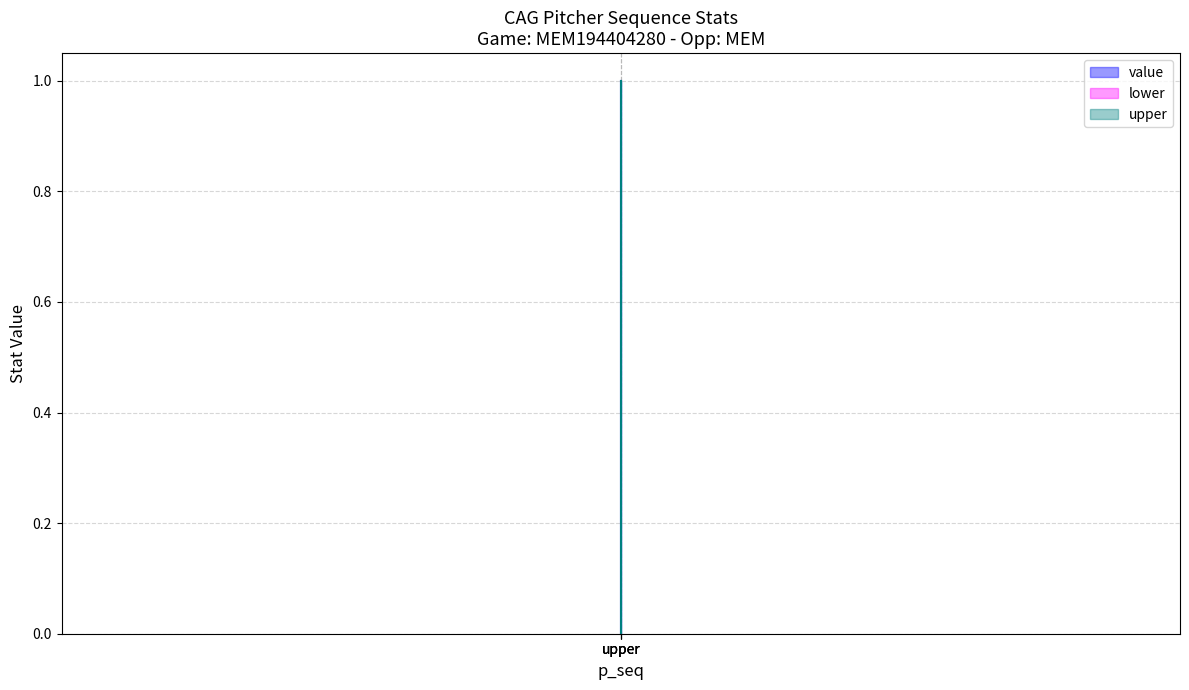

Which series changed the most between value and upper?

value